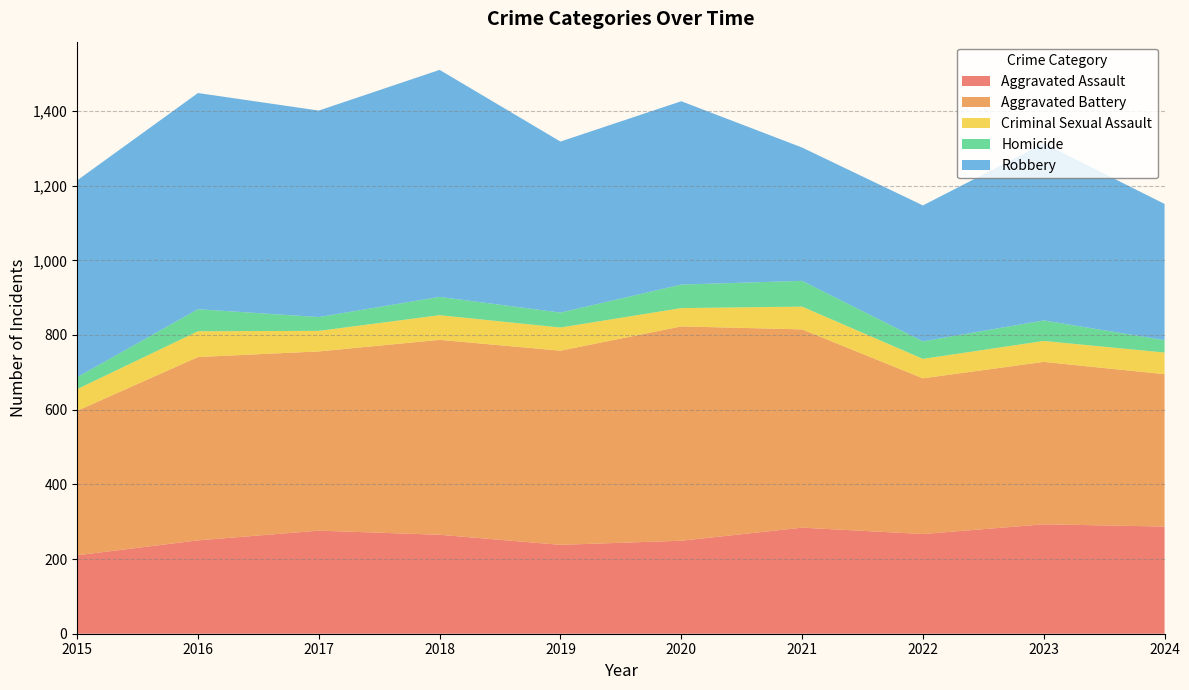

Reading right to left, extract all data points from this chart.

Aggravated Assault: 287	293	267	284	249	238	265	276	250	210
Aggravated Battery: 408	435	417	531	574	520	522	480	491	387
Criminal Sexual Assault: 58	56	52	61	49	62	66	55	69	58
Homicide: 33	55	47	69	63	40	49	37	59	32
Robbery: 365	474	364	357	491	458	608	553	579	527